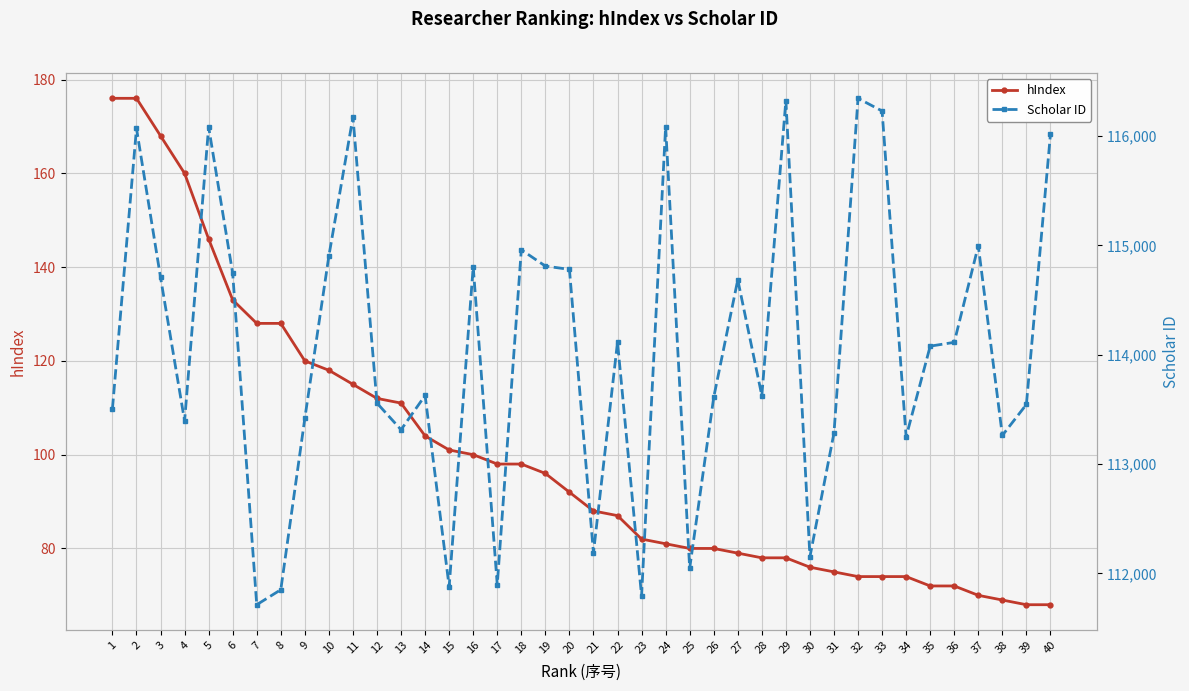

At which category is the sum across all series the highest?

32